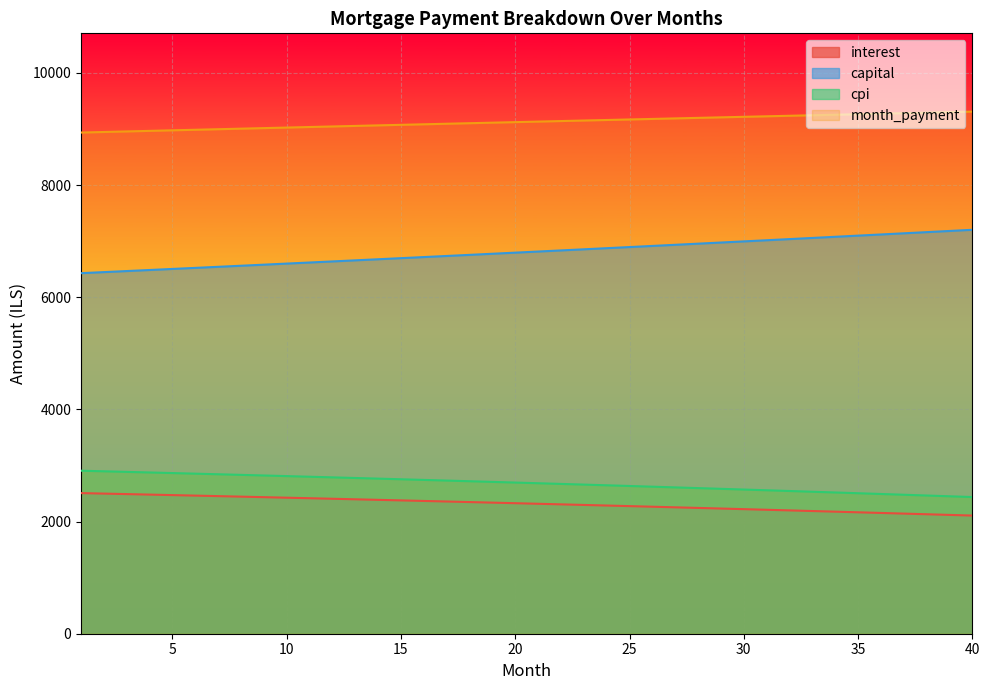

Which has a higher value, 13 or 39?

13